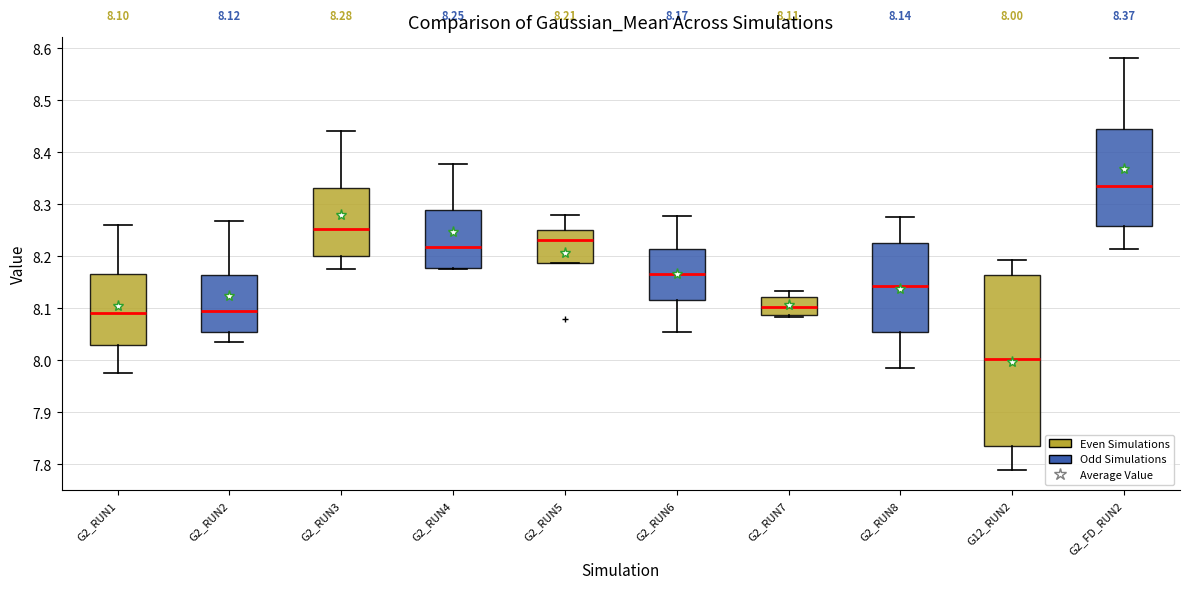

Which box is the tallest, from its lower edge to its upper edge?

G12_RUN2